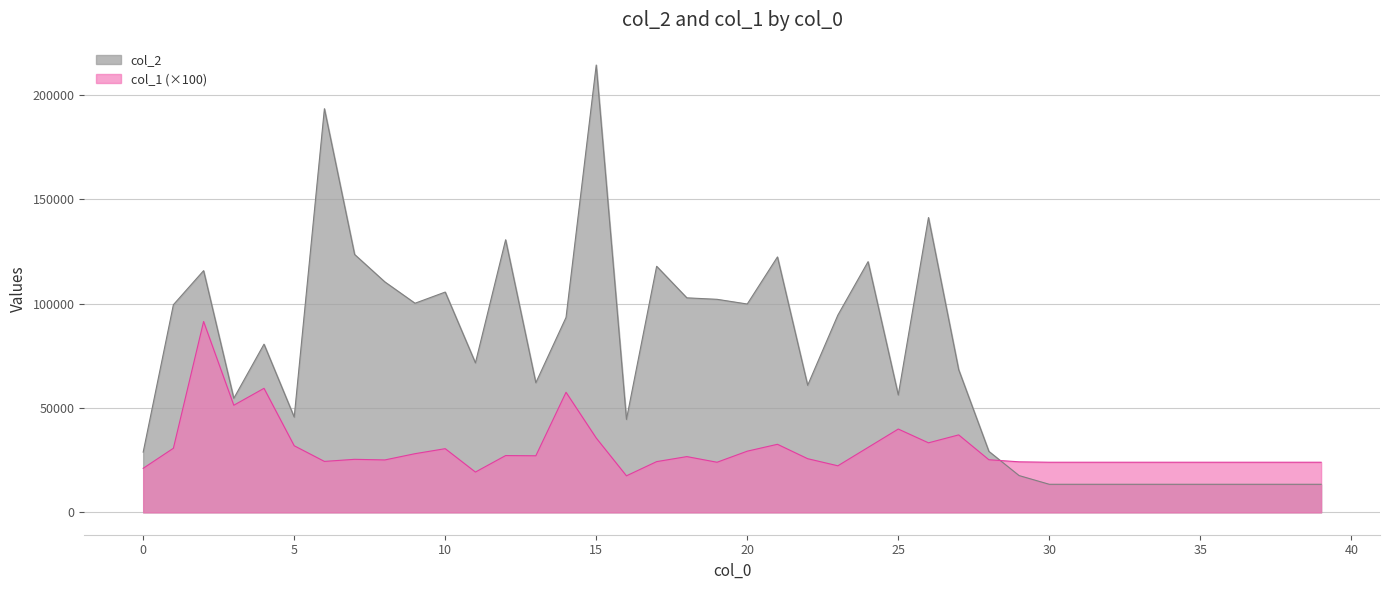

What are all the series names shown in the legend?

col_2, col_1 (×100)